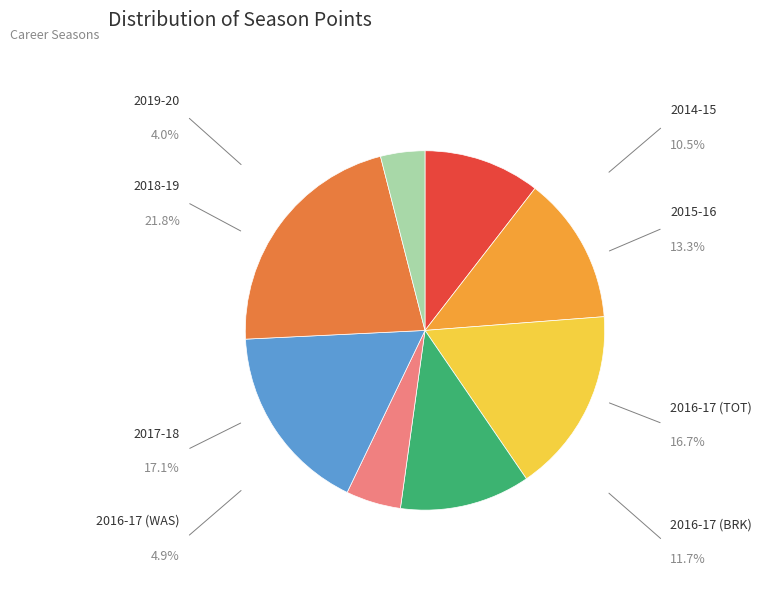

Combined, do 2014-15 and 2016-17 (WAS) account for over 50%?

No